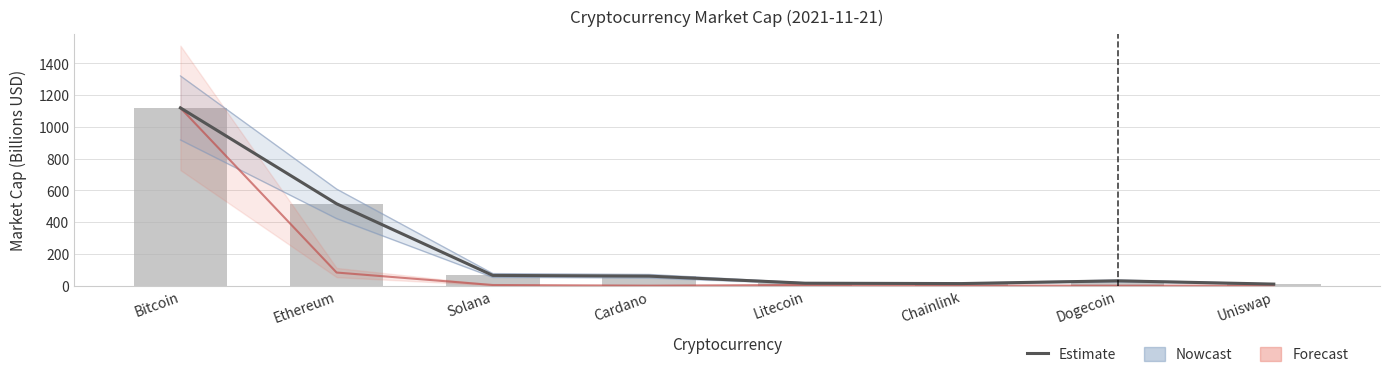

Between Chainlink and Uniswap, which is larger?

Chainlink